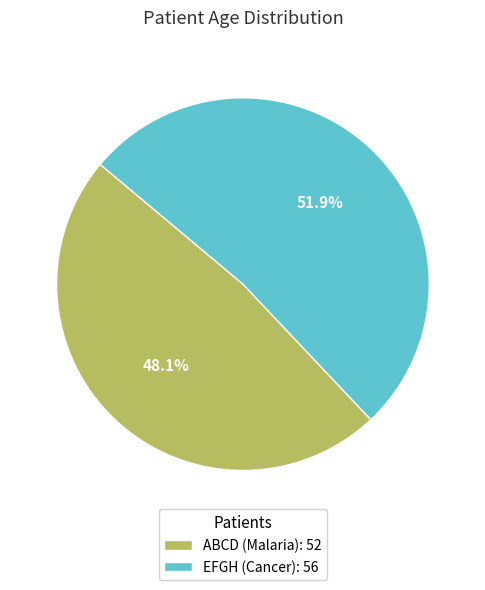

To the nearest percent, what is the difference between the EFGH (Cancer) and ABCD (Malaria) slice percentages?

4%